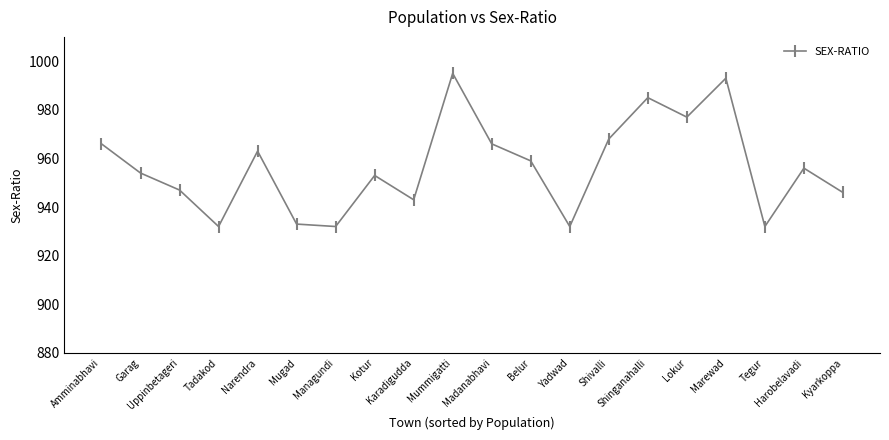

Approximately how many times larger is the value at Managundi compared to Garag?

1.0